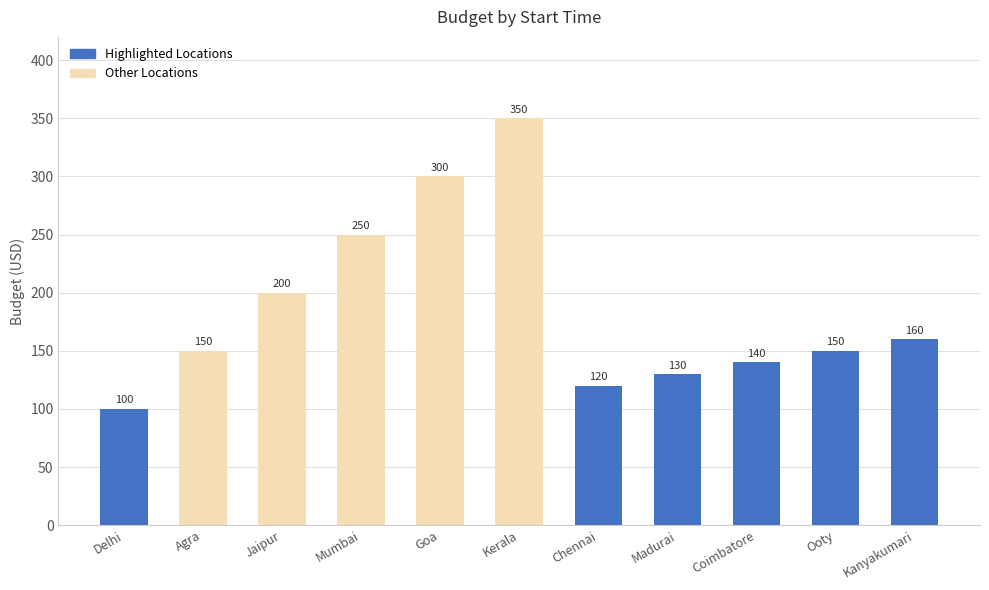

Count the number of data series in this chart.

1